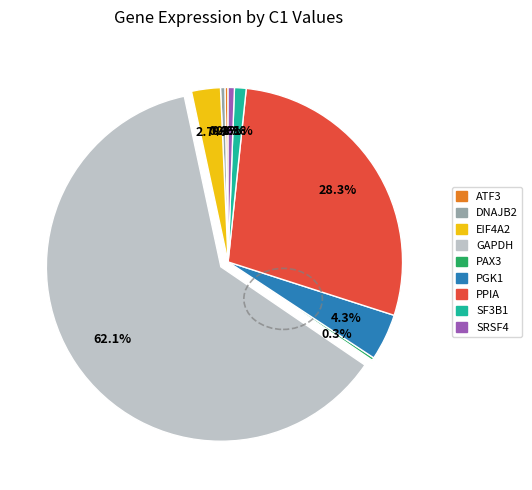

Is GAPDH the majority of the pie?

Yes